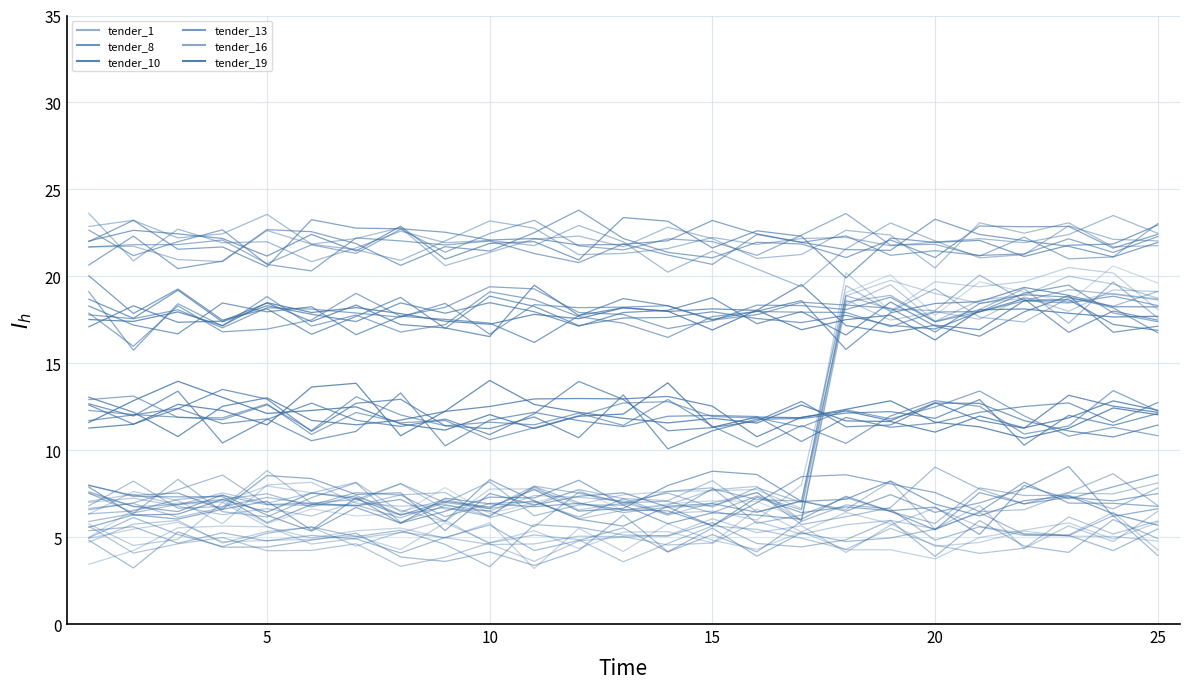

The value of tender_8 at 15 is 20.7. True or false?

True